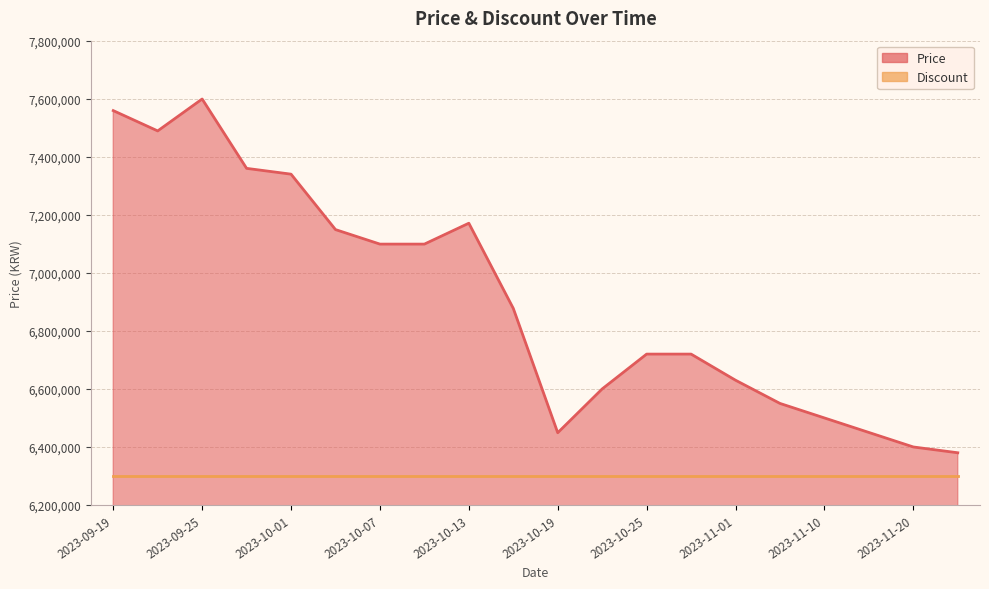

At which category does the chart reach its minimum across all series?

2023-11-25